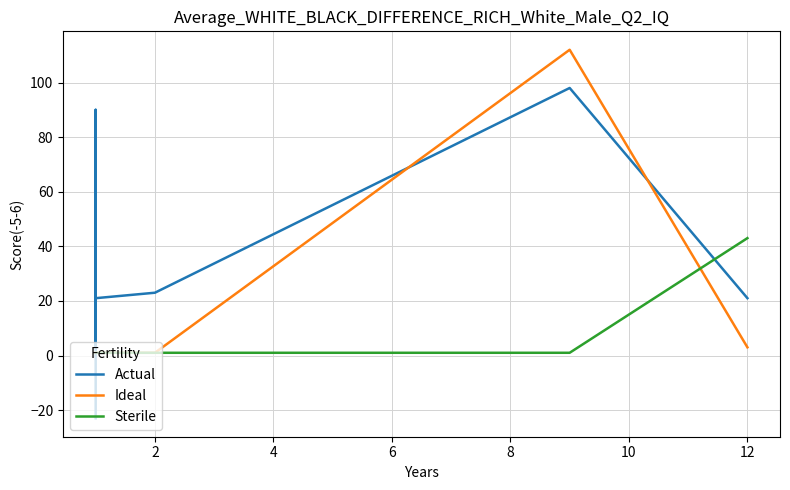

What are all the series names shown in the legend?

Actual, Ideal, Sterile